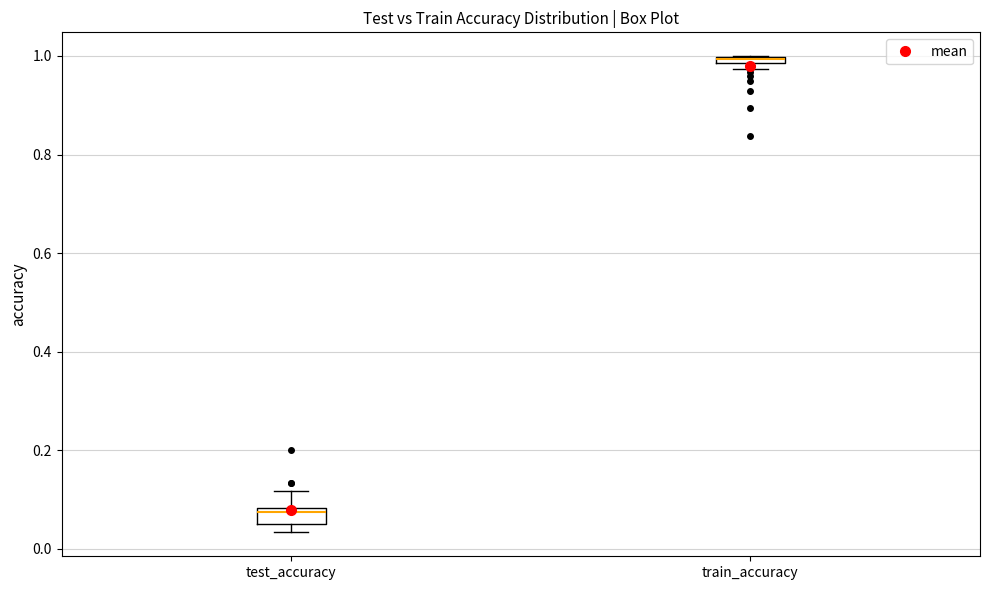

Where does the upper whisker of the box for test_accuracy end on the y-axis? The values are not printed on the chart, so give them approximately, as read against the axis.

0.12